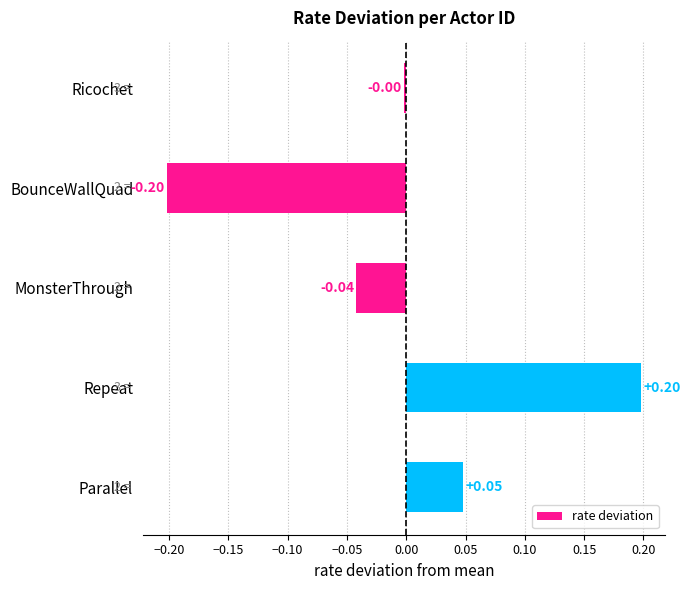

Does the chart contain stacked bars?

No